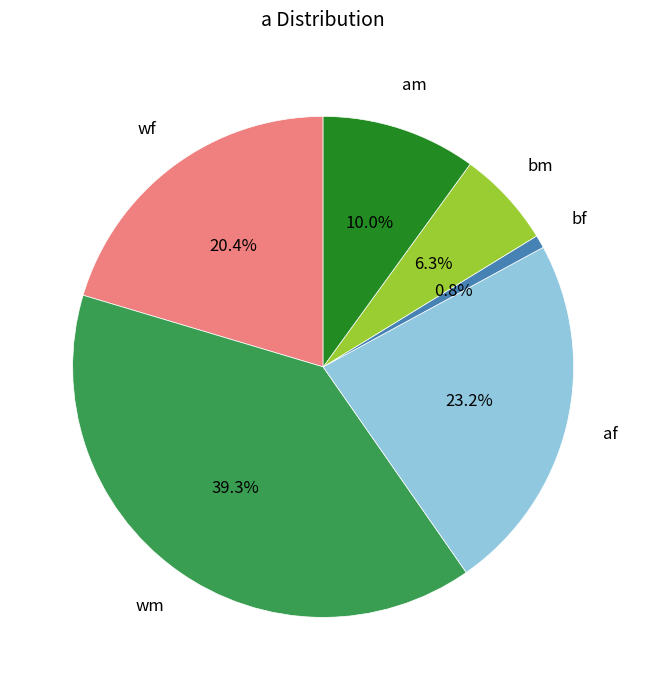

Approximately how many times larger is the value at bm compared to wf?

0.3